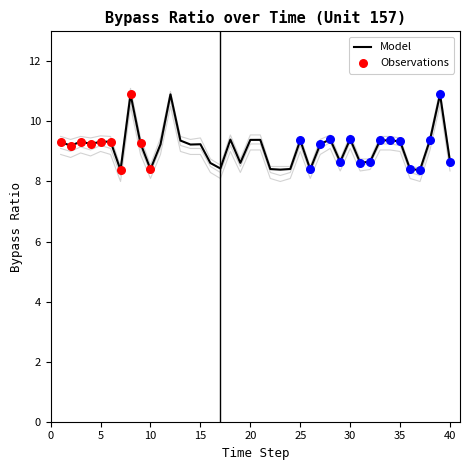

What is the maximum value for Model?

10.9